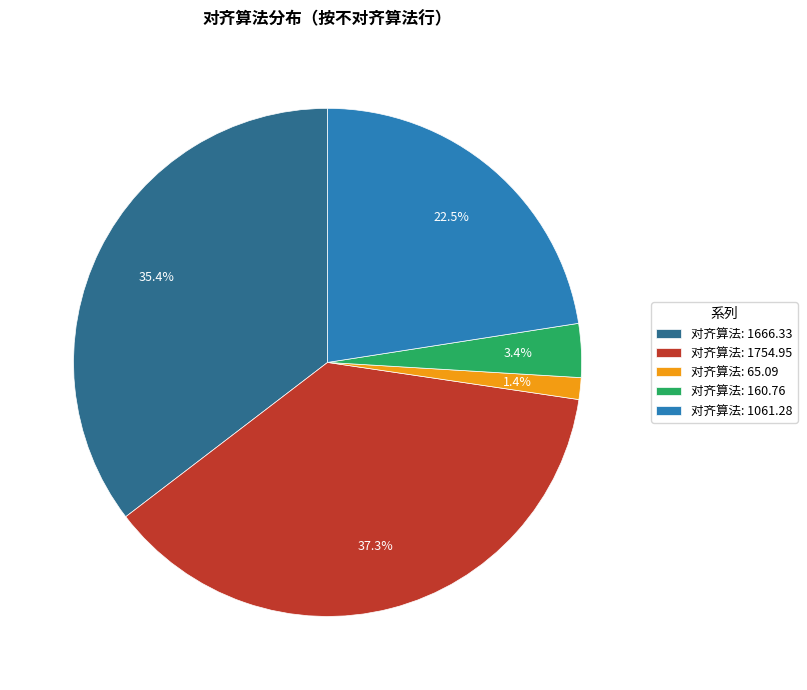

Is there a majority slice in this chart?

No